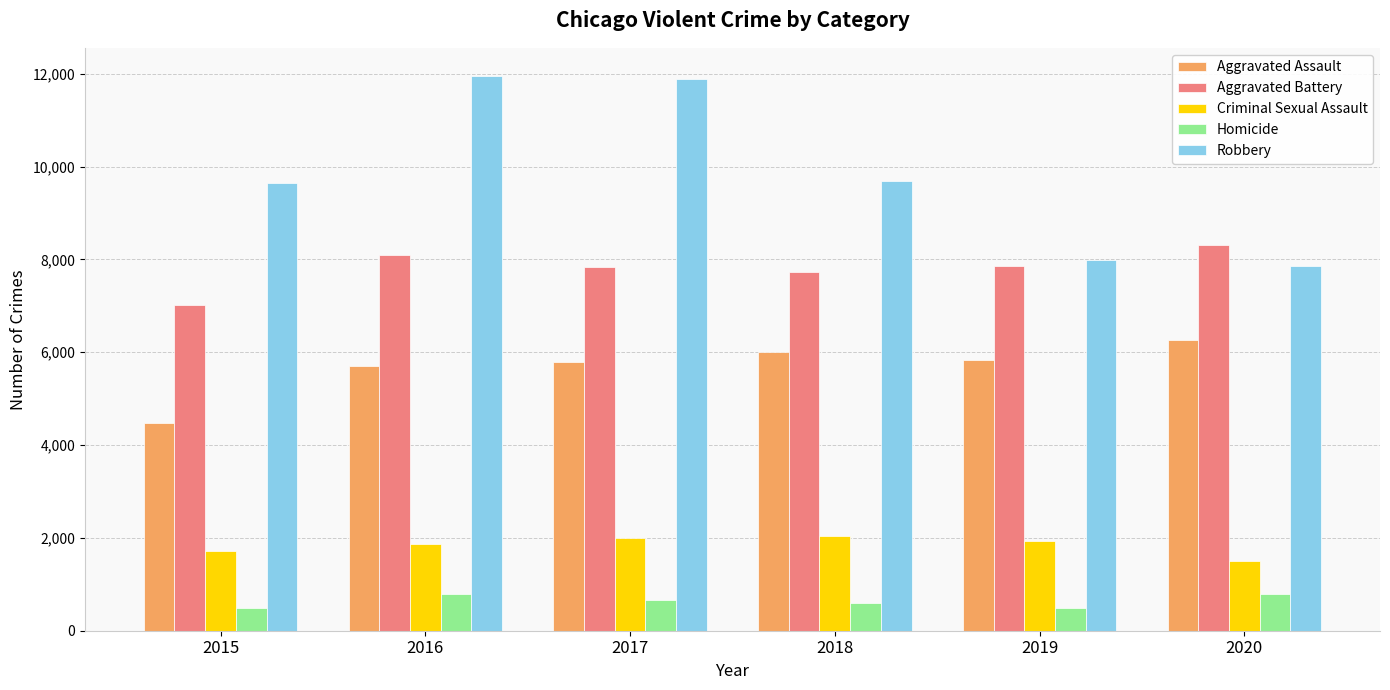

How many bars are there in each group?

5